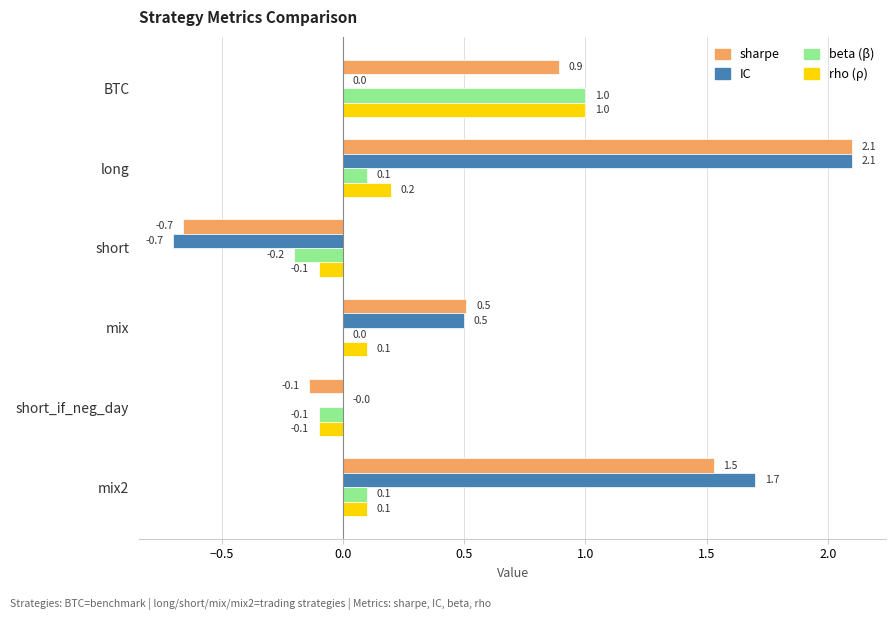

What is the total value across all series at BTC?

2.9